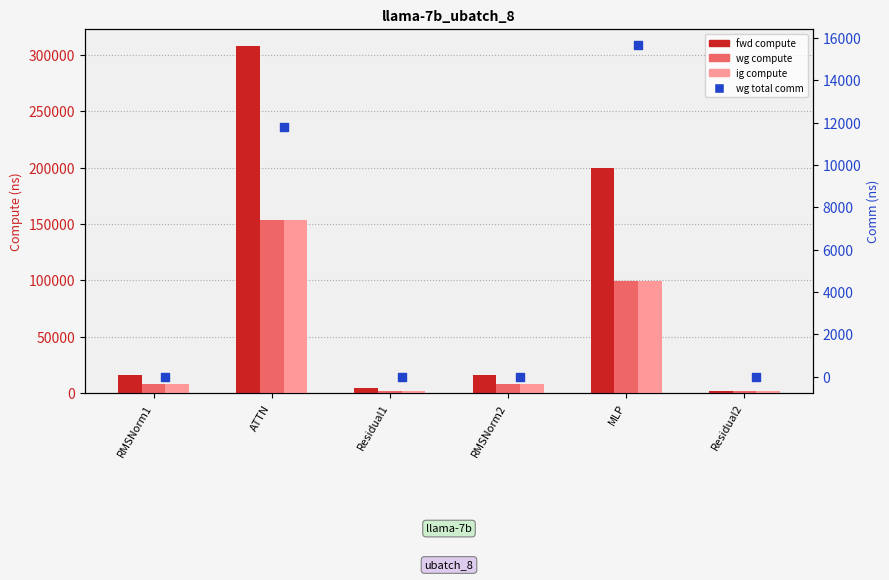

Which series has the widest spread of Y values?

fwd compute